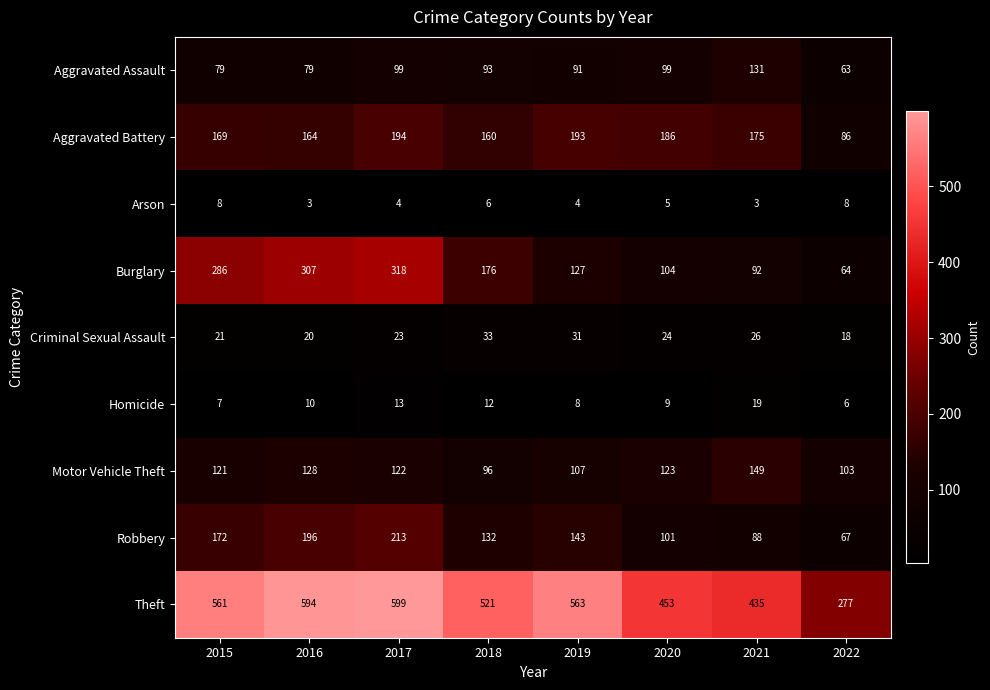

At which label does Homicide reach its minimum?

2022